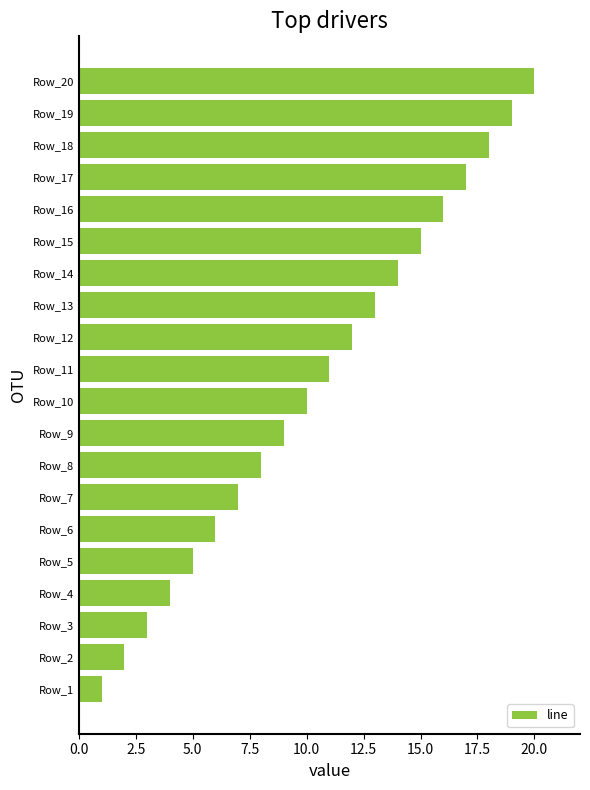

Rank the categories by value from highest to lowest.

Row_20, Row_19, Row_18, Row_17, Row_16, Row_15, Row_14, Row_13, Row_12, Row_11, Row_10, Row_9, Row_8, Row_7, Row_6, Row_5, Row_4, Row_3, Row_2, Row_1